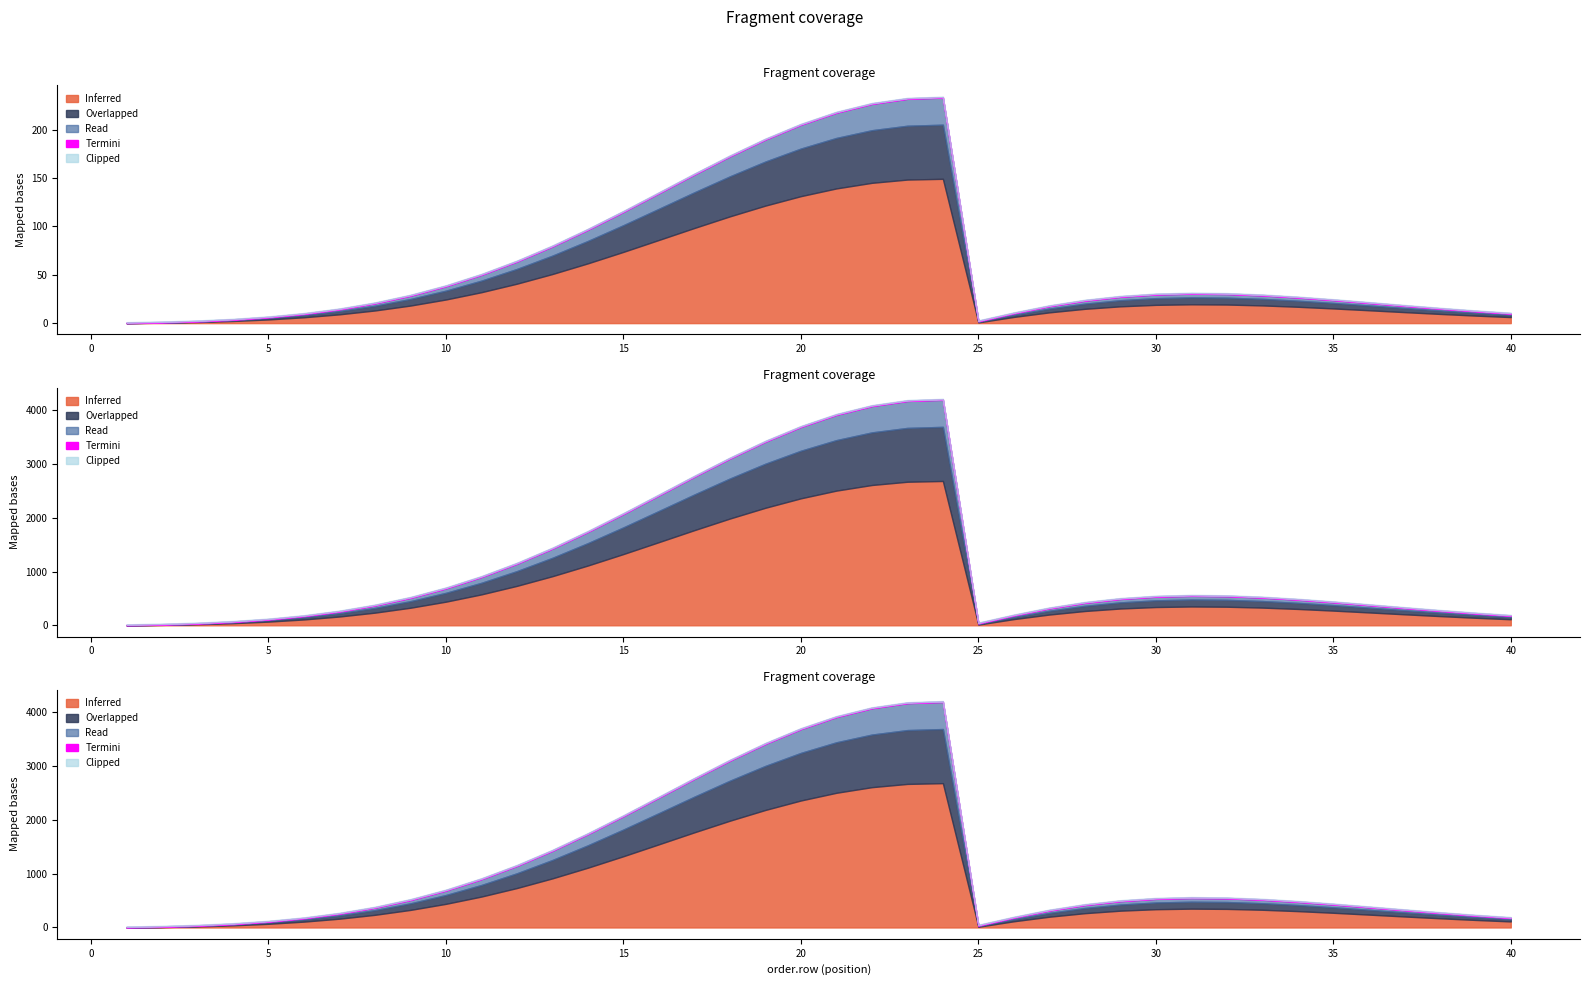

What is the lowest value of the Read series?

1